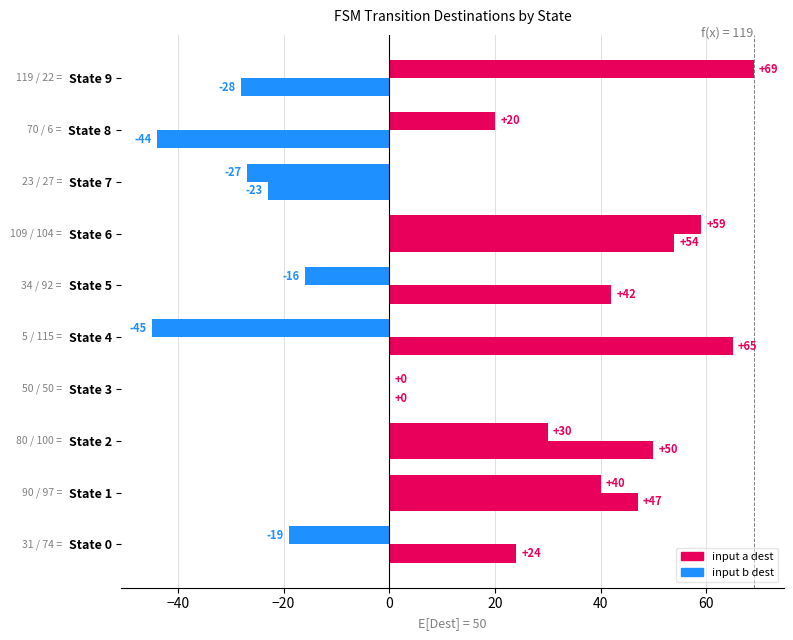

What is the average value of the input a dest series?

11